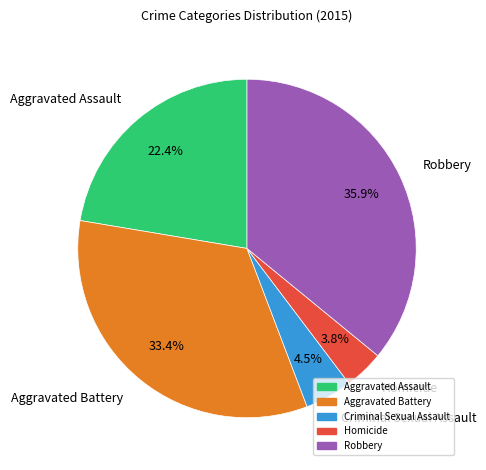

Do Homicide and Criminal Sexual Assault together represent more than half of the pie?

No